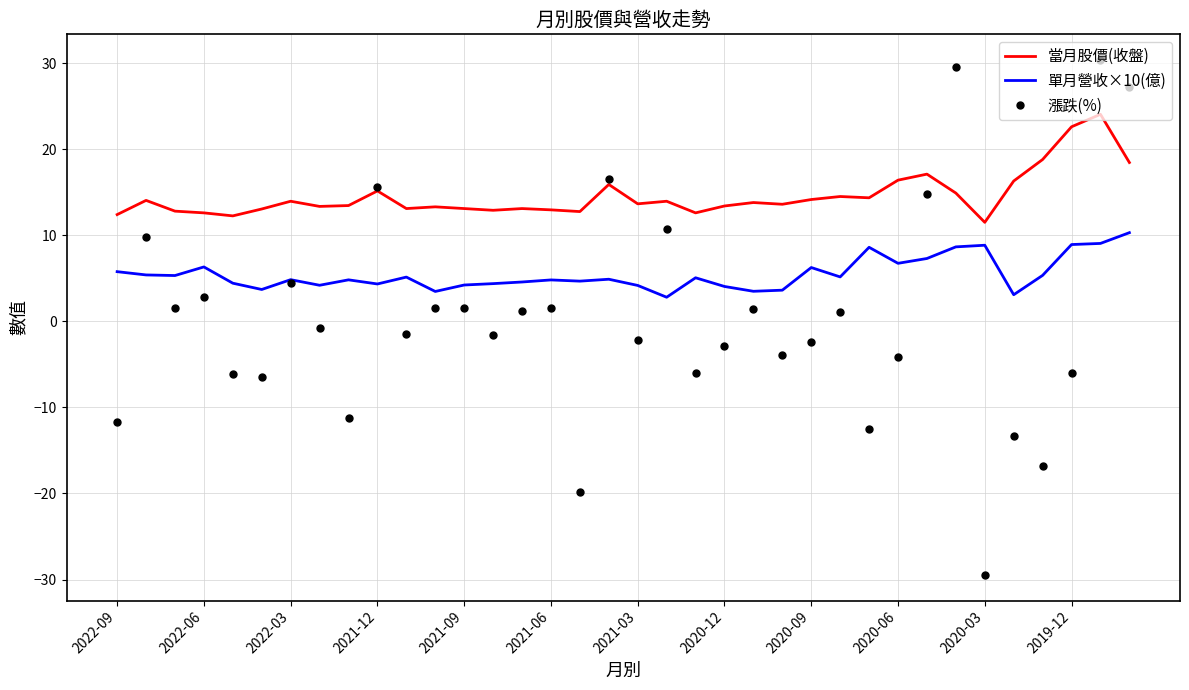

List the series in order of their overall mean, lowest first.

漲跌(%), 單月營收×10(億), 當月股價(收盤)